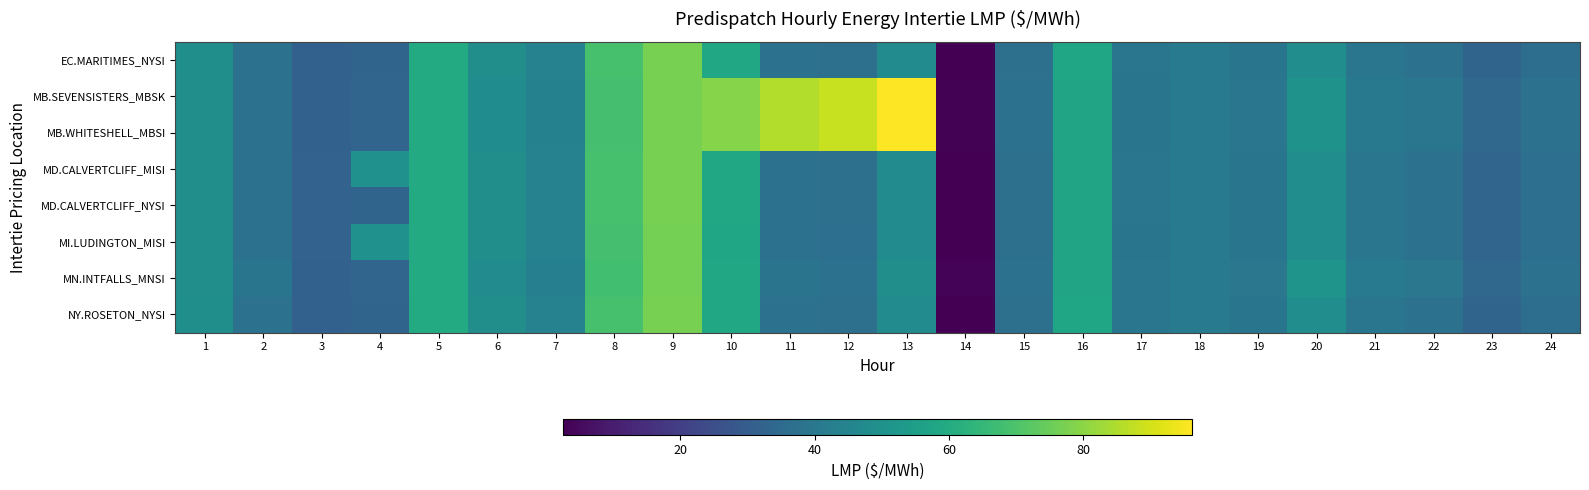

At how many categories does at least one series exceed 28?

23